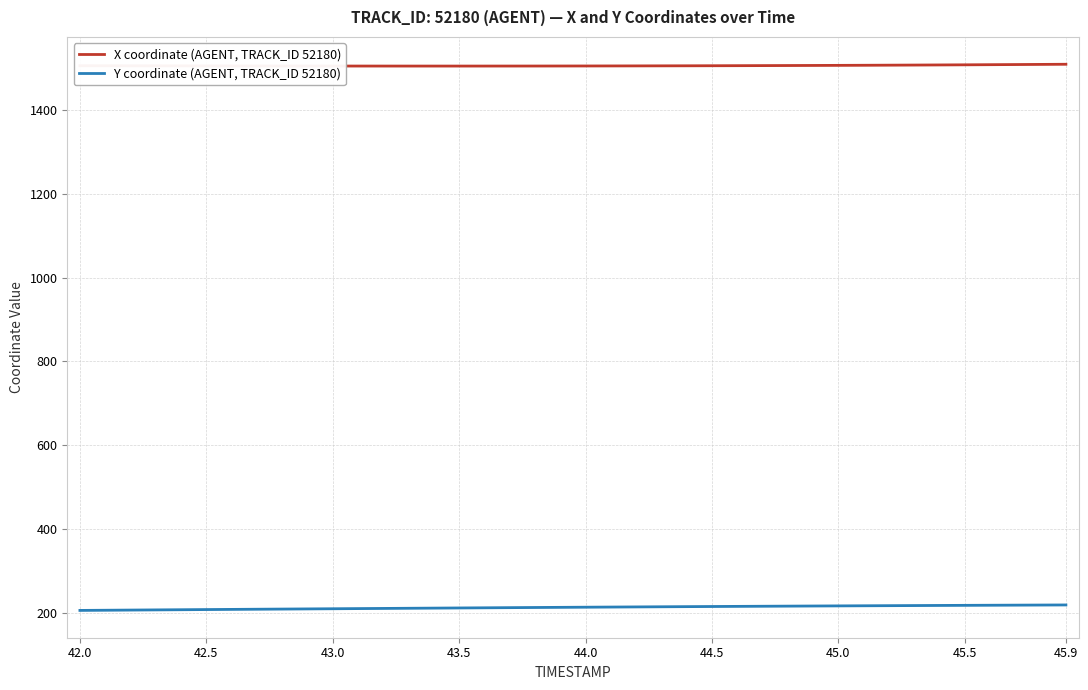

What is the smallest value displayed?

206.0